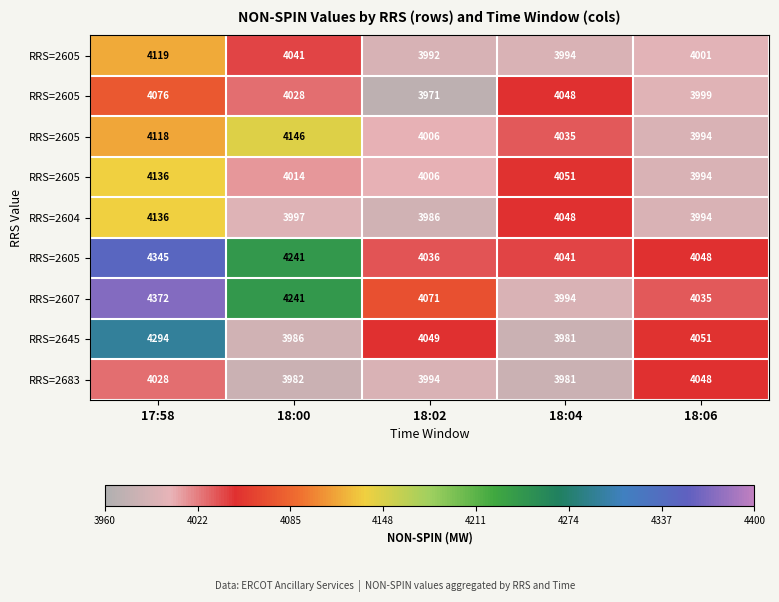

What is the difference between the highest and lowest values at 18:06?

57